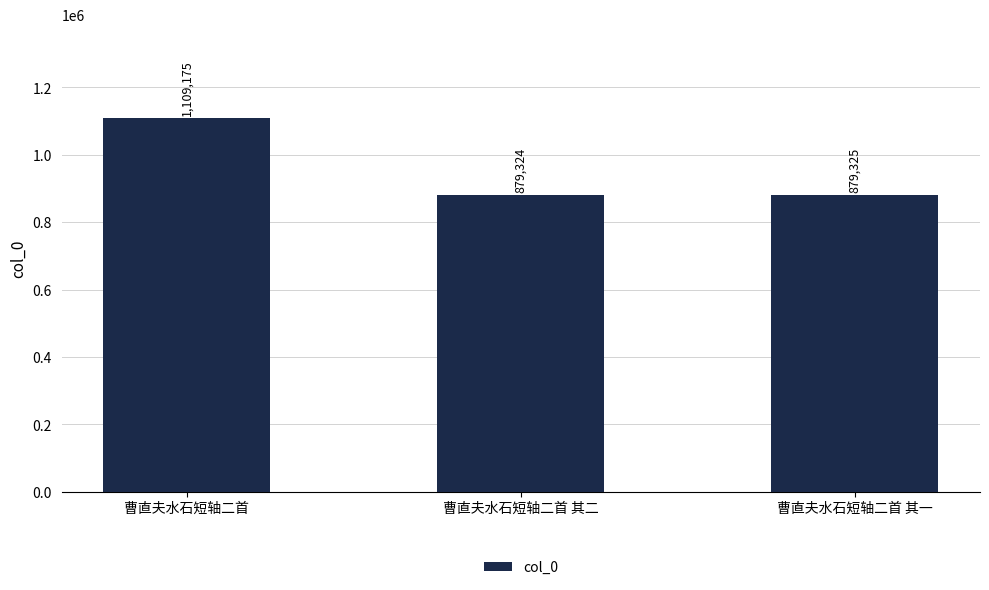

Between 曹直夫水石短轴二首 其二 and 曹直夫水石短轴二首 其一, which is larger?

曹直夫水石短轴二首 其一